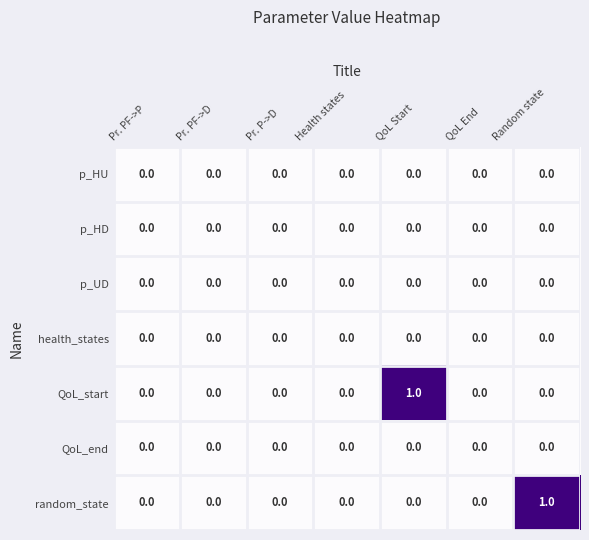

Between Pr. PF->D and QoL Start, which series saw the biggest shift?

QoL_start